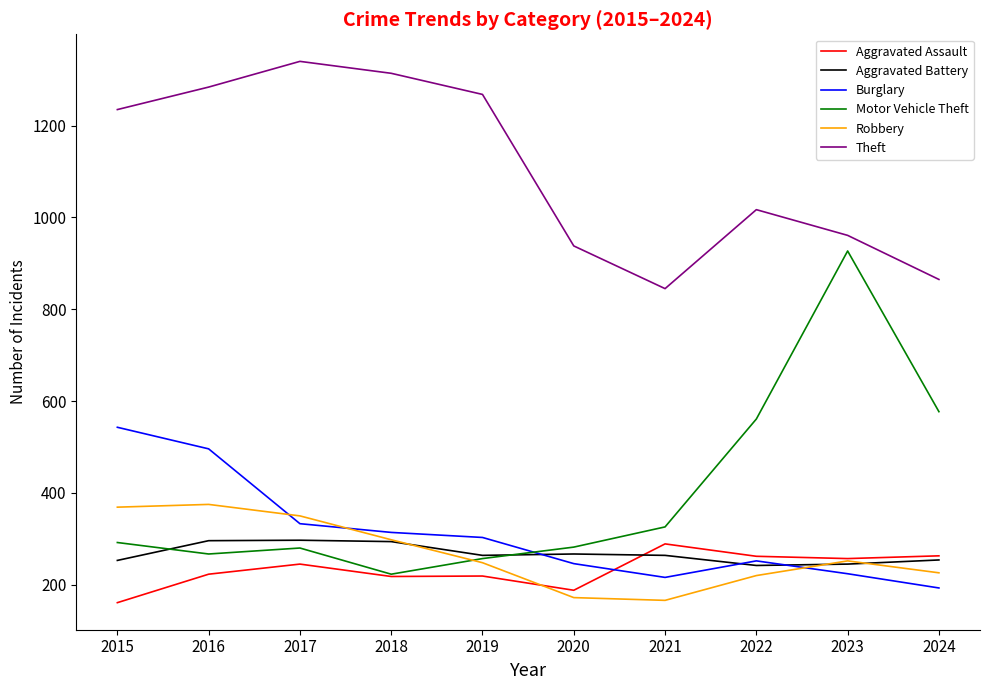

How many interior local valleys does the Robbery series have?

1